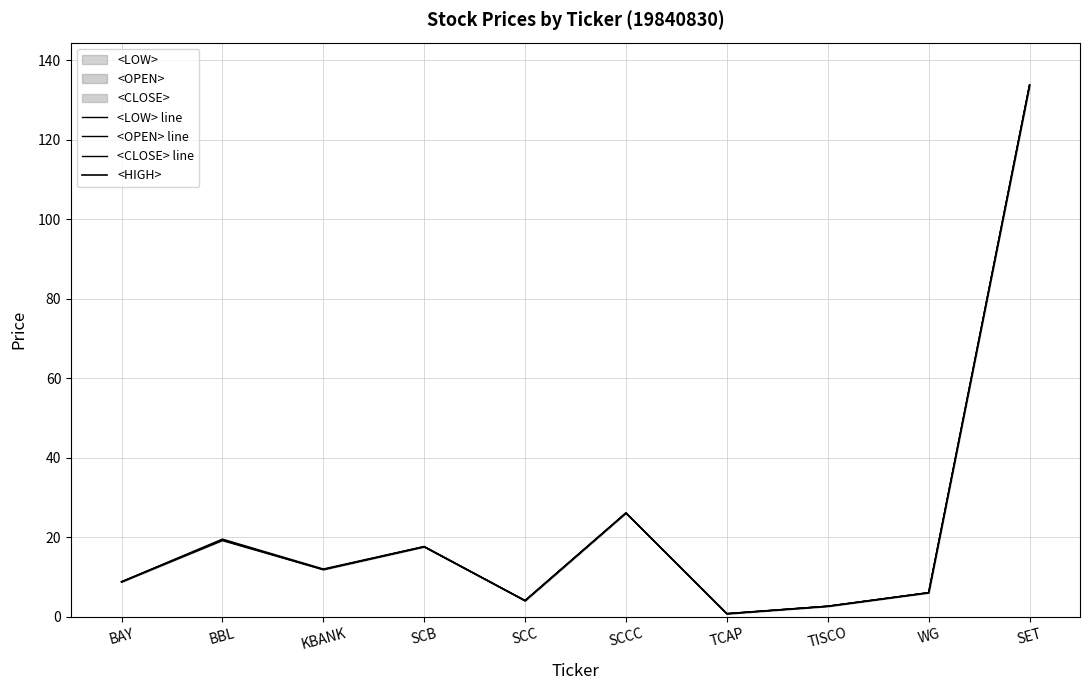

What is the label of the 1st point from the left?

BAY